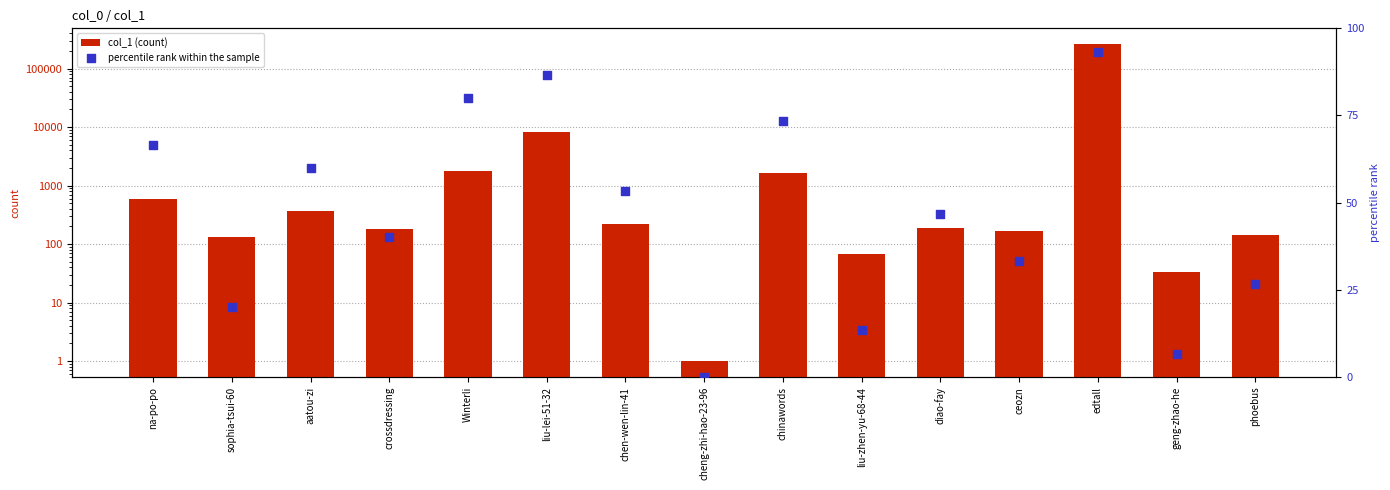

Which series has the largest total across all categories?

col_1 (count)